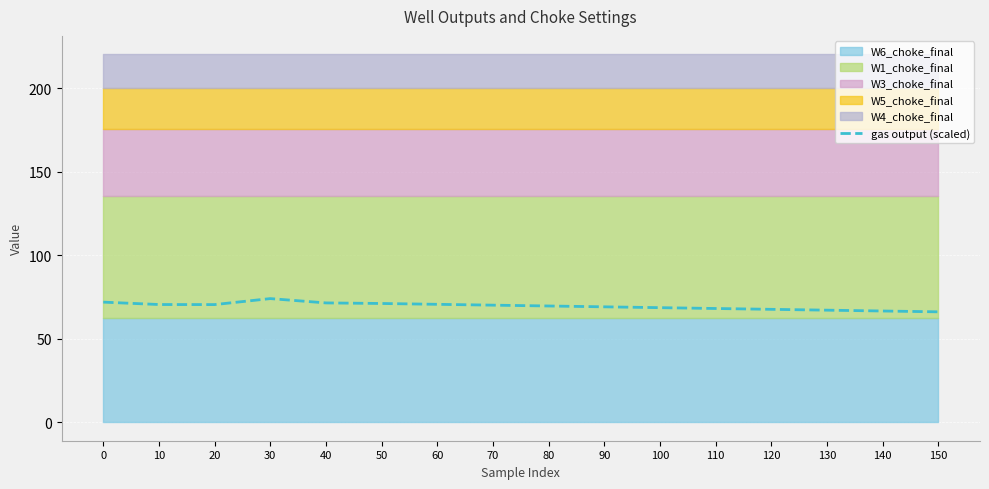

The gas output (scaled) series shows 68.7 at 100. True or false?

True